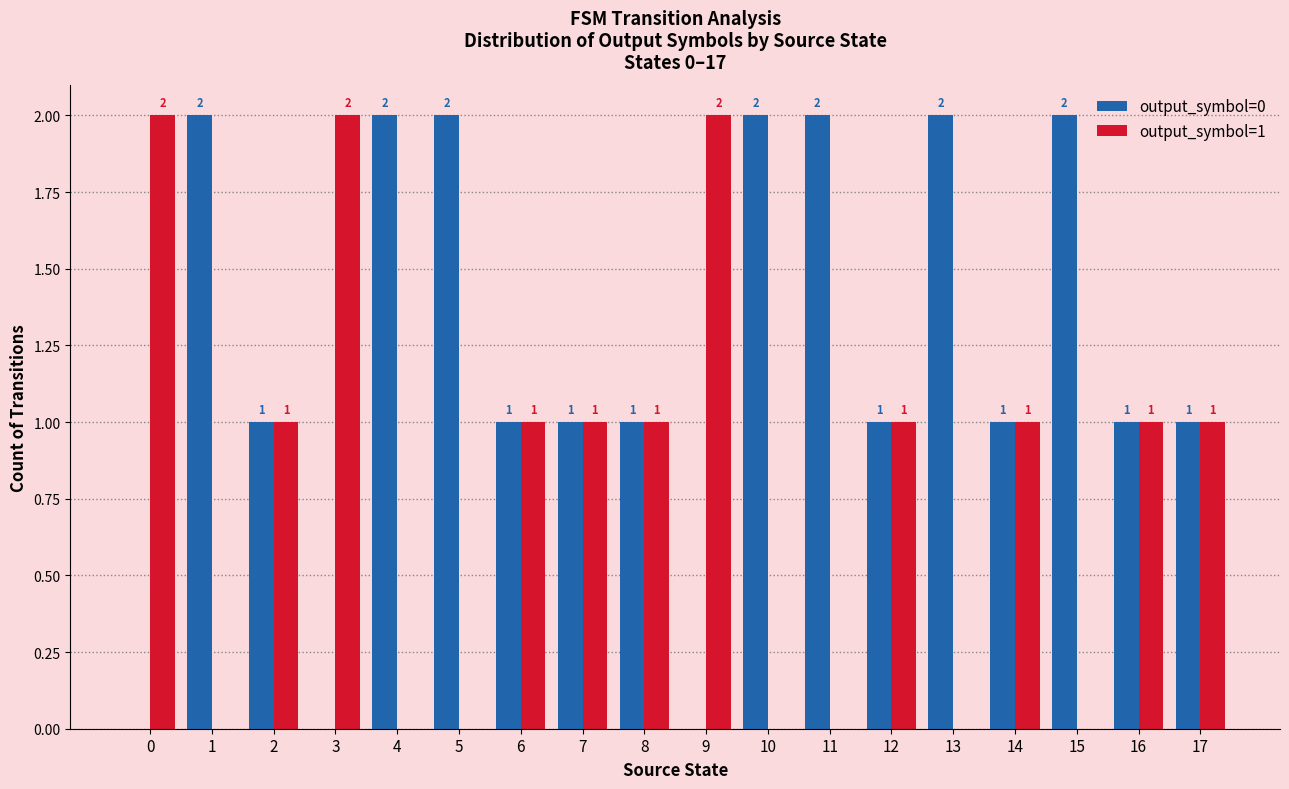

How many groups of bars are there?

18